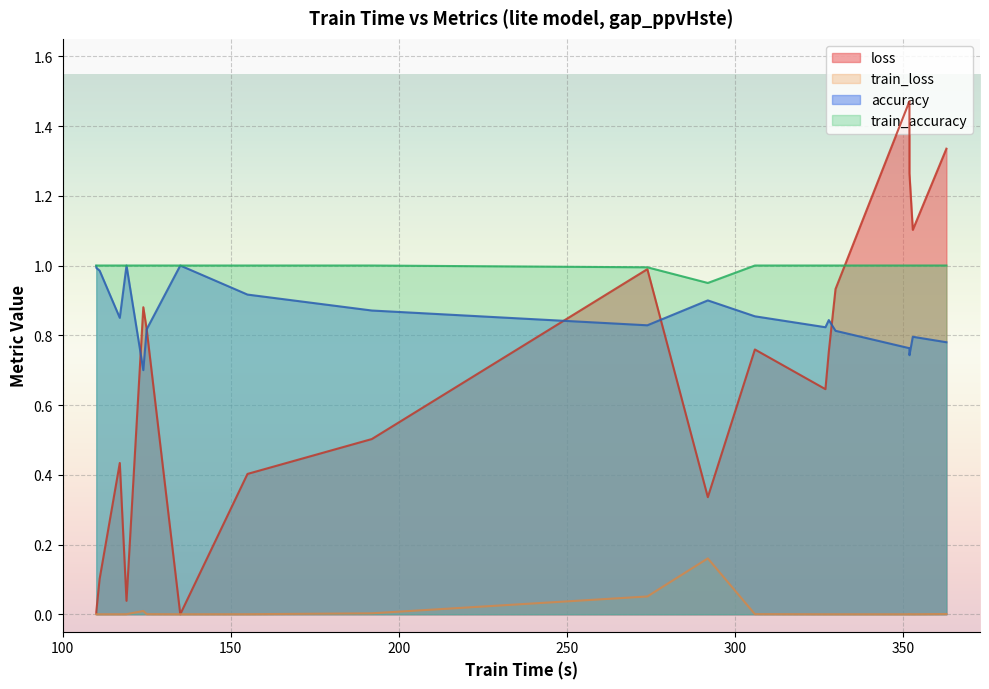

The train_loss series shows 0.0 at AllGestureWiimoteZ. True or false?

False